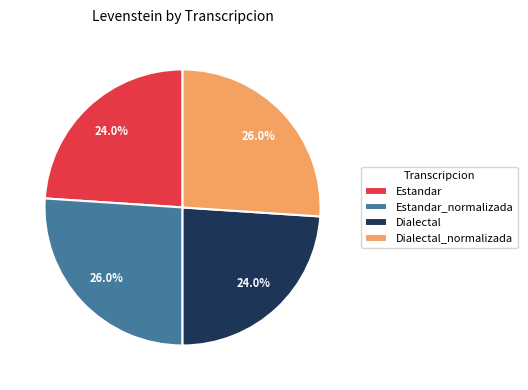

Approximately how many times larger is the value at Estandar_normalizada compared to Estandar?

1.1